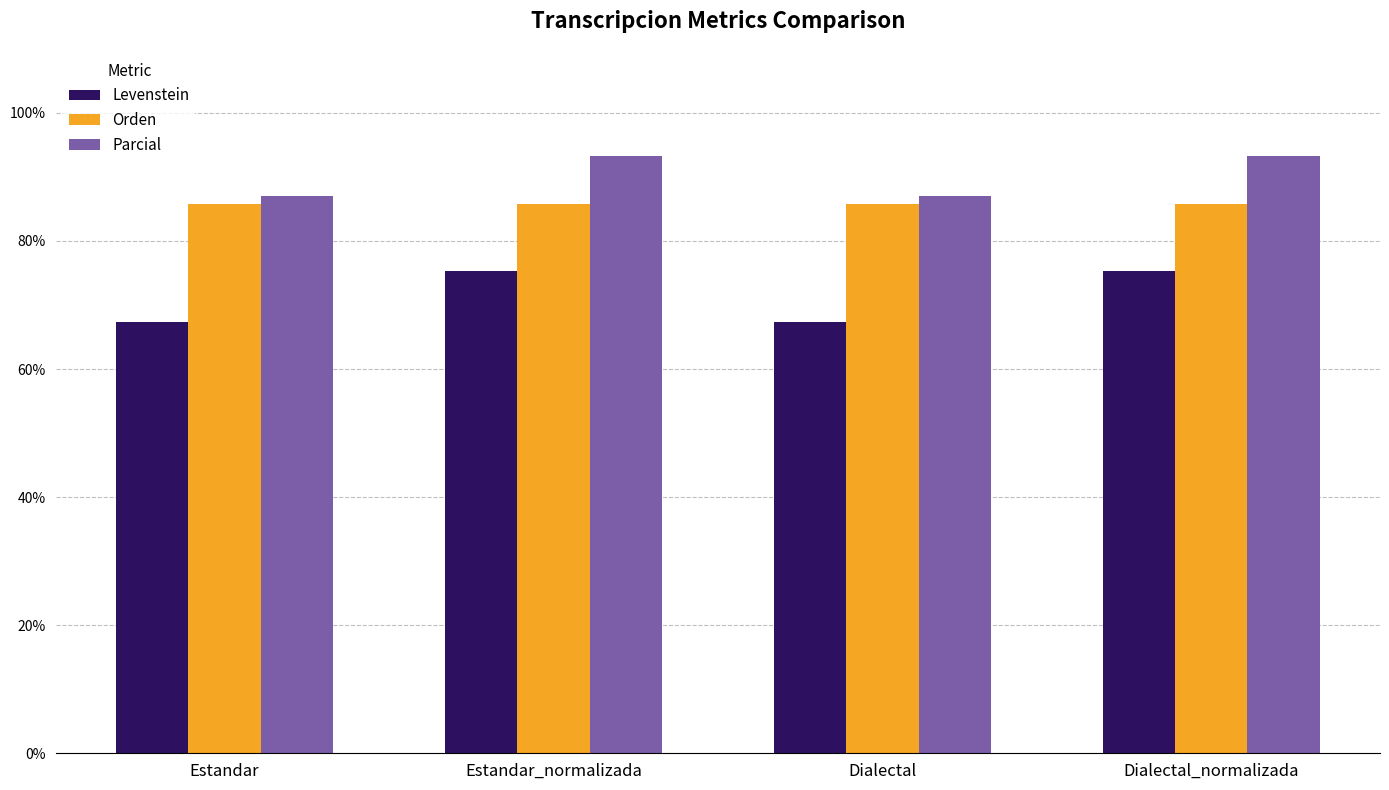

What is the label of the 2nd bar from the left?

Estandar_normalizada